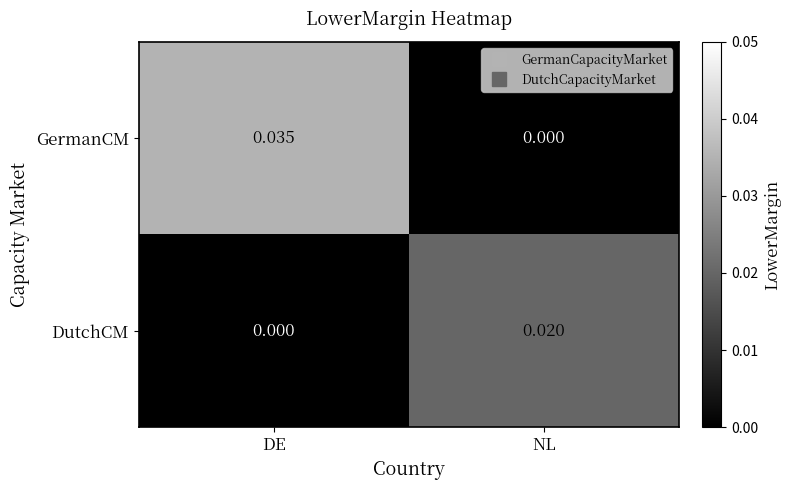

List the series in order of their overall mean, lowest first.

DutchCM, GermanCM